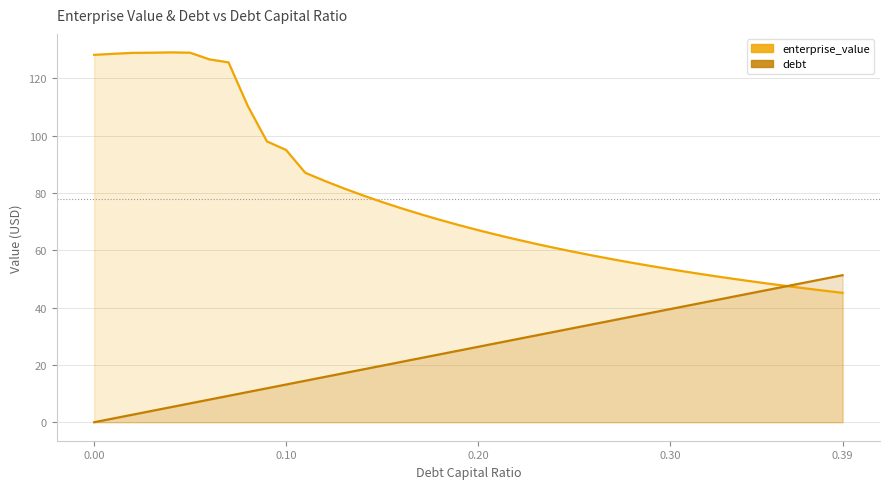

Which series has the largest total across all categories?

enterprise_value